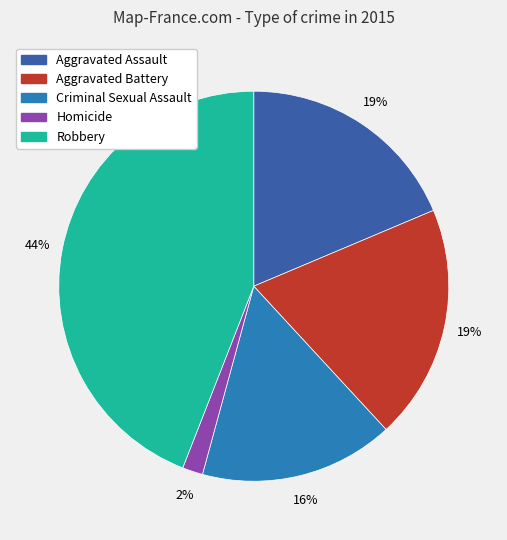

Is the sum of Robbery and Aggravated Assault greater than half?

Yes